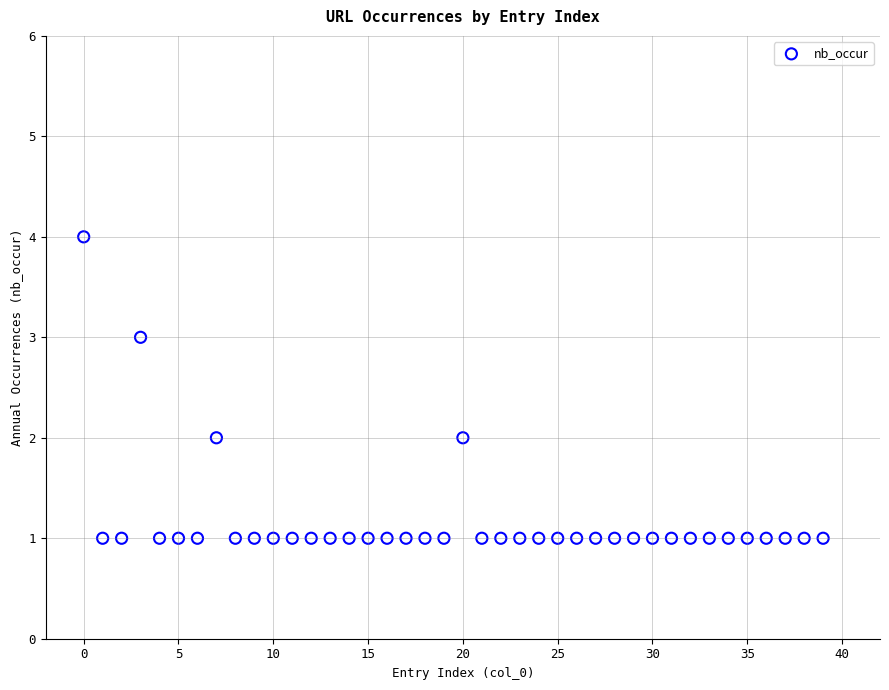

What is the range of Y values (max minus min)?

3